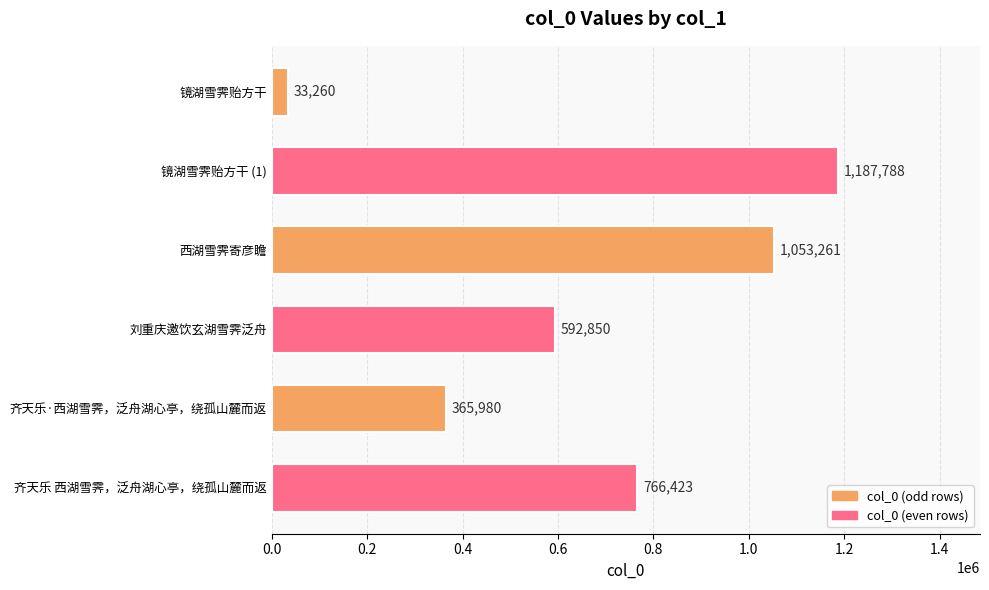

Which label corresponds to the largest value in the chart?

镜湖雪霁贻方干 (1)